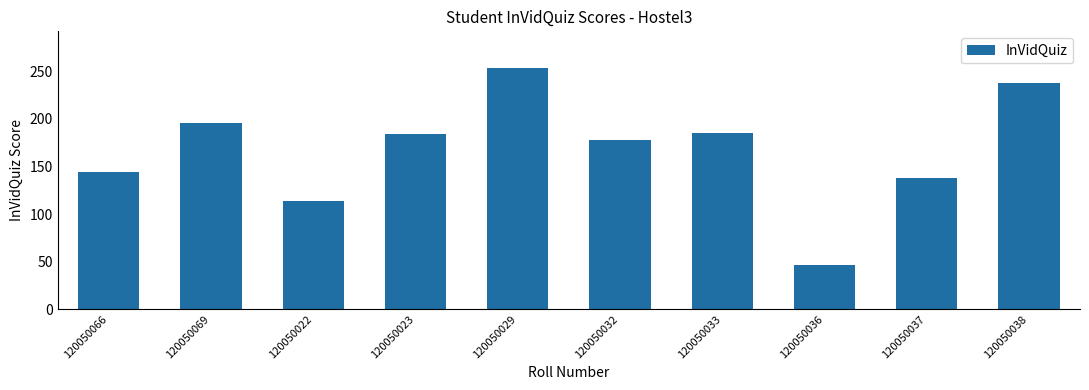

What is the approximate value at 120050037?

138